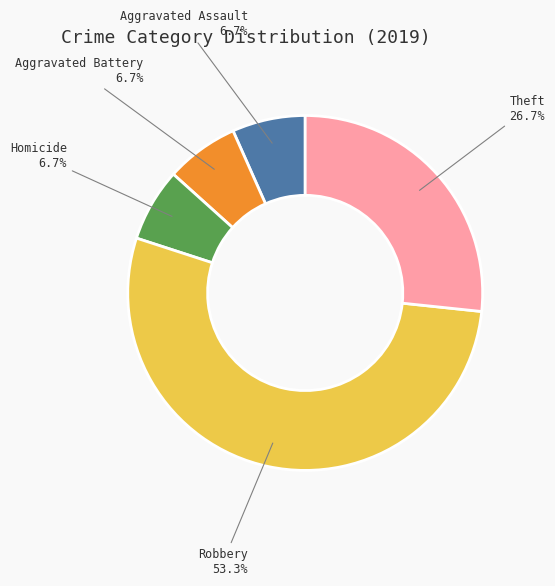

Is it true that Aggravated Battery is 7% of the pie?

True